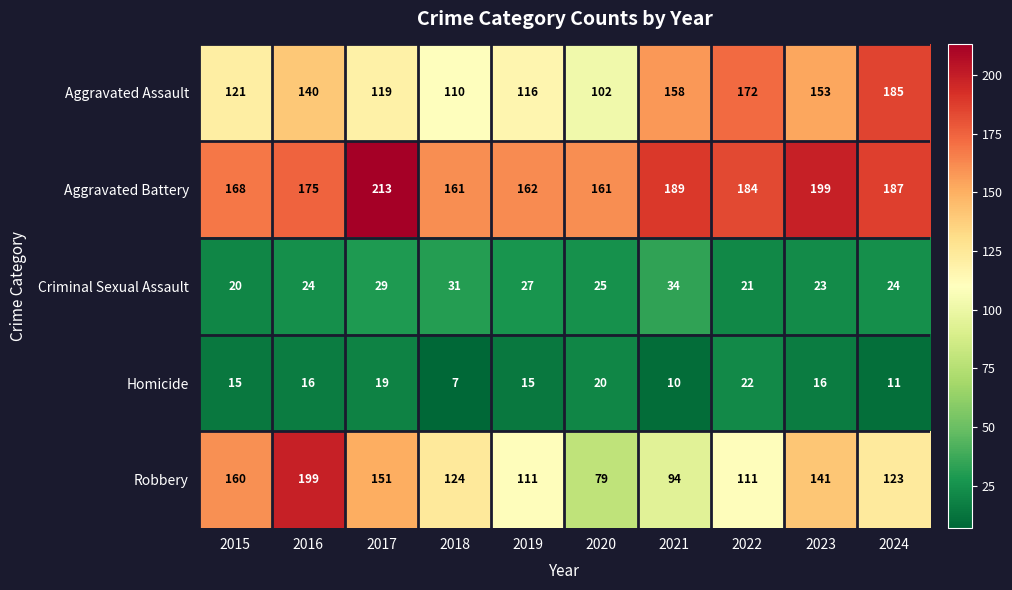

The Aggravated Battery series shows 62 at 2020. True or false?

False